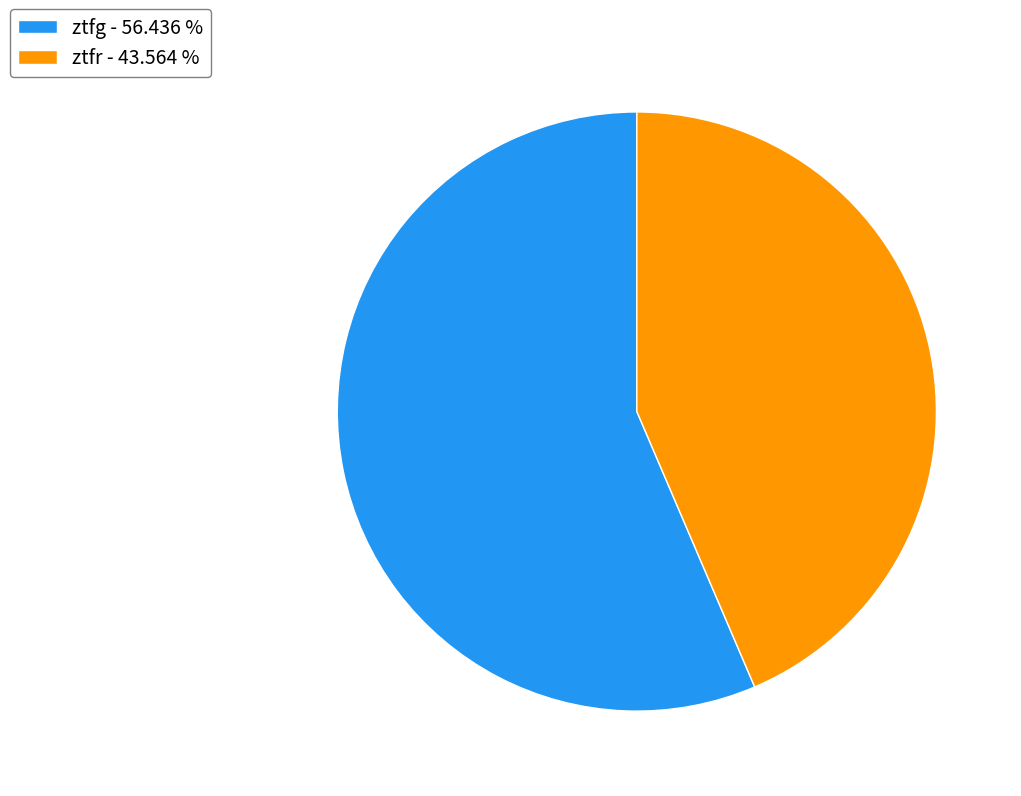

How many segments does this pie chart have?

2